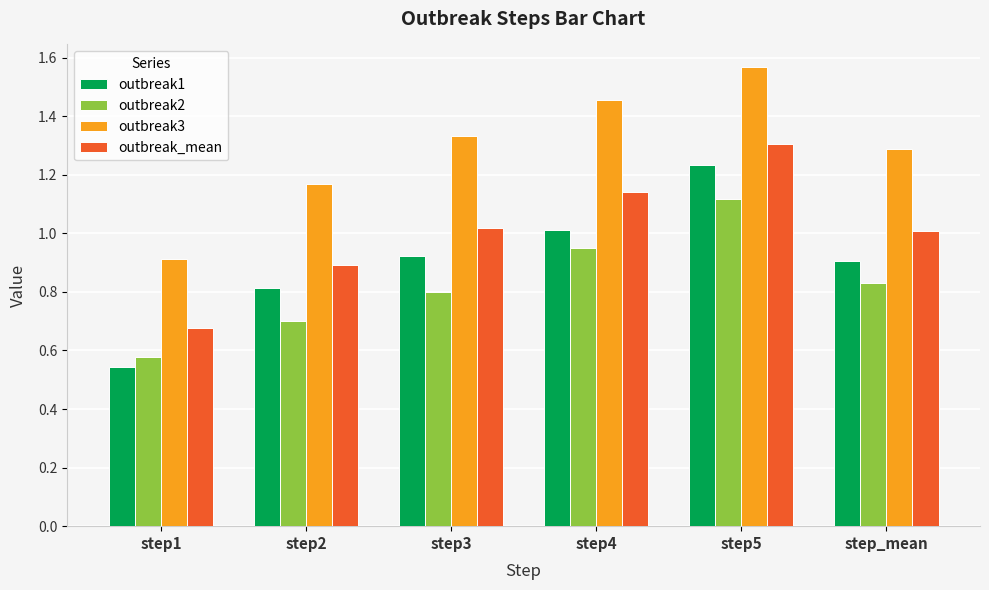

Which label corresponds to the smallest value in the chart?

step1